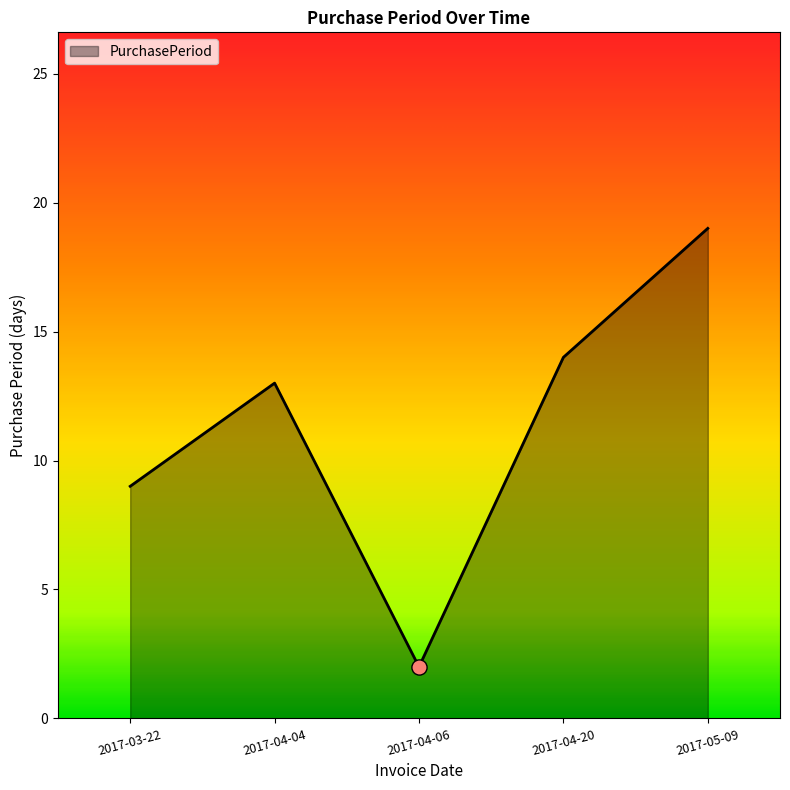

Between 2017-05-09 and 2017-04-04, which is larger?

2017-05-09